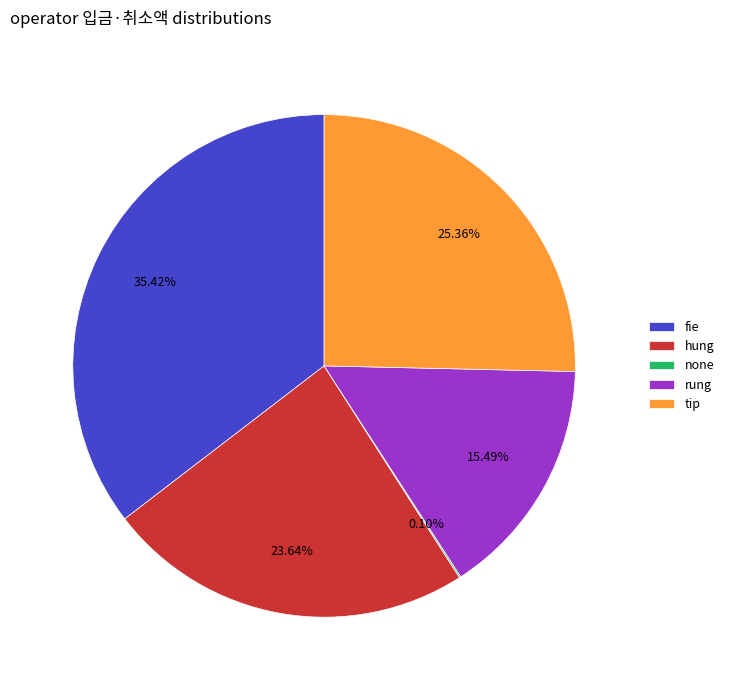

Is the sum of hung and tip greater than half?

No